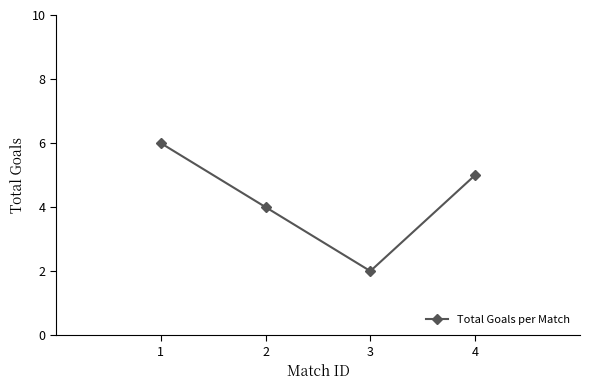

What is the minimum value shown in the chart?

2